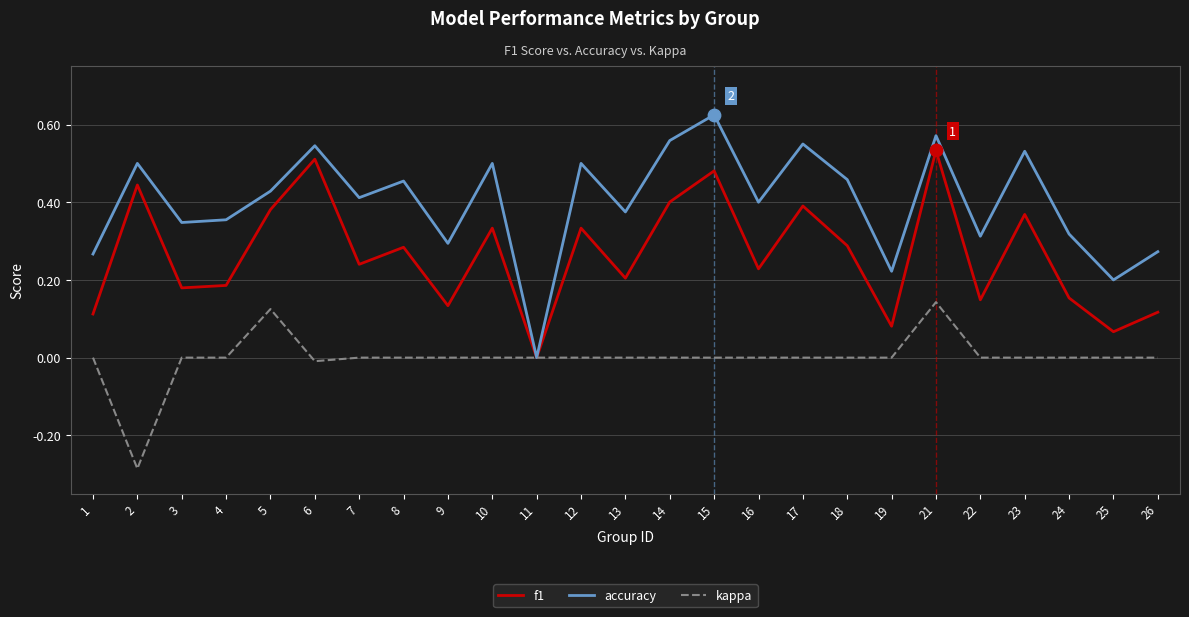

Is the value of f1 at 6 greater than the value of accuracy at 15?

No